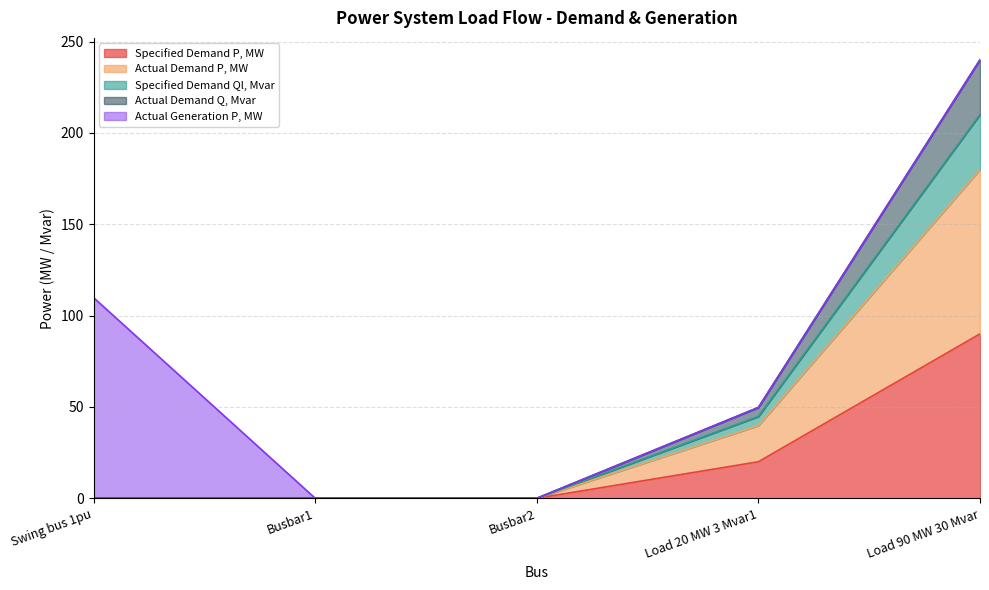

Does the chart have visible grid lines?

Yes